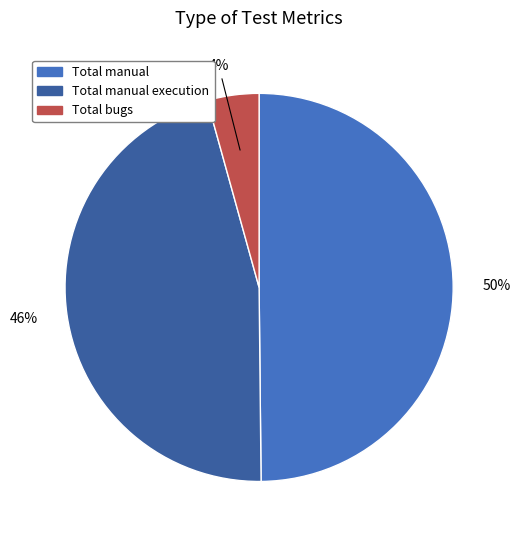

How many slices are in this pie chart?

3